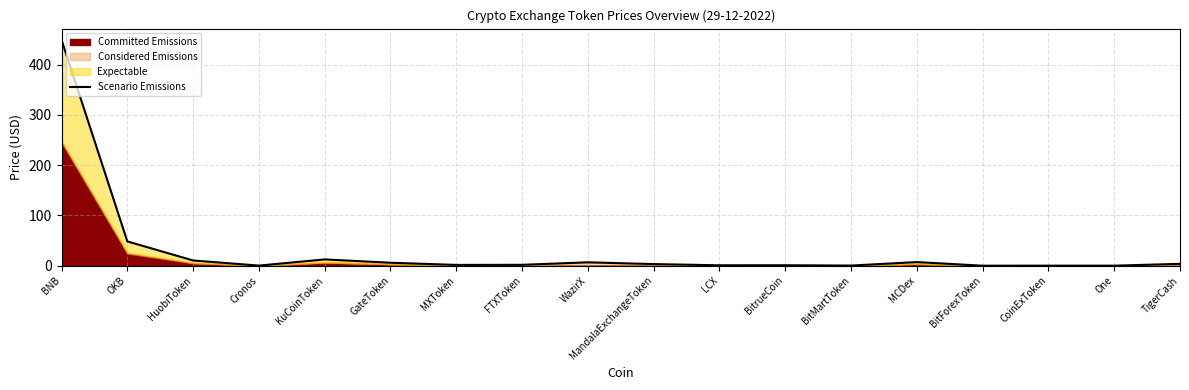

What is the label of the 4th point from the right?

BitForexToken